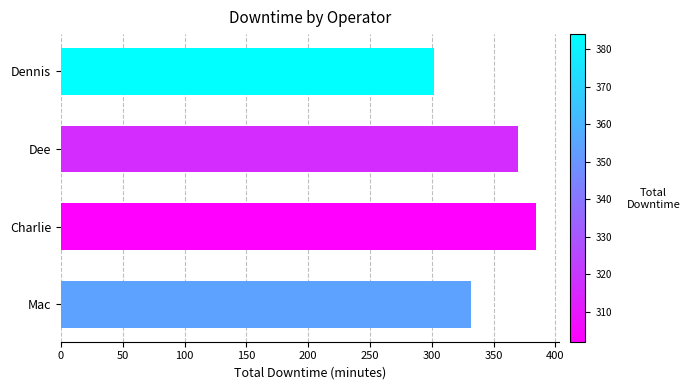

Reading bottom to top, list all the values displayed in this chart.

Mac=332	Charlie=384	Dee=370	Dennis=302